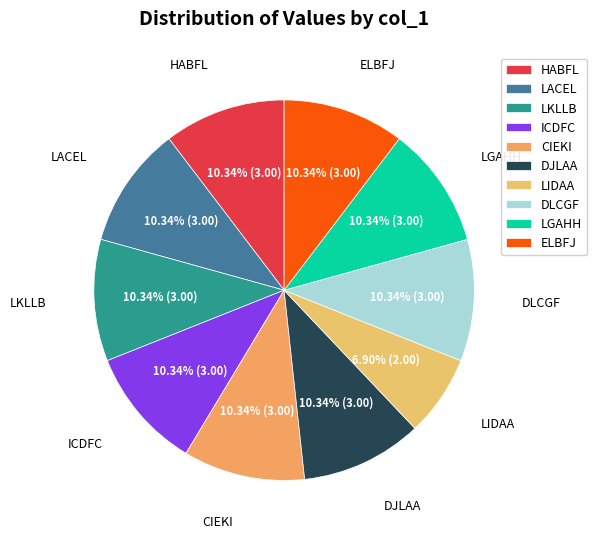

What percentage is the HABFL slice, to the nearest percent?

10%